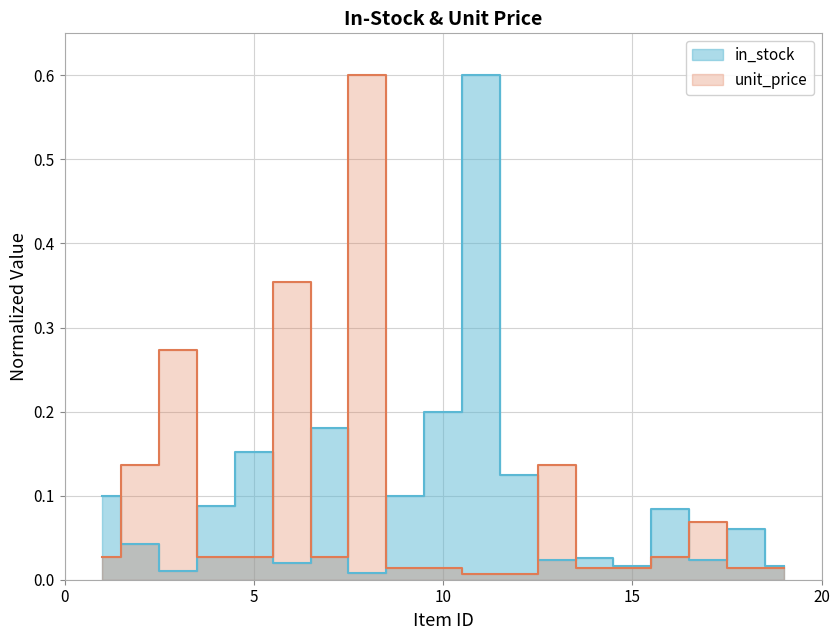

How many lines are shown in the chart?

2